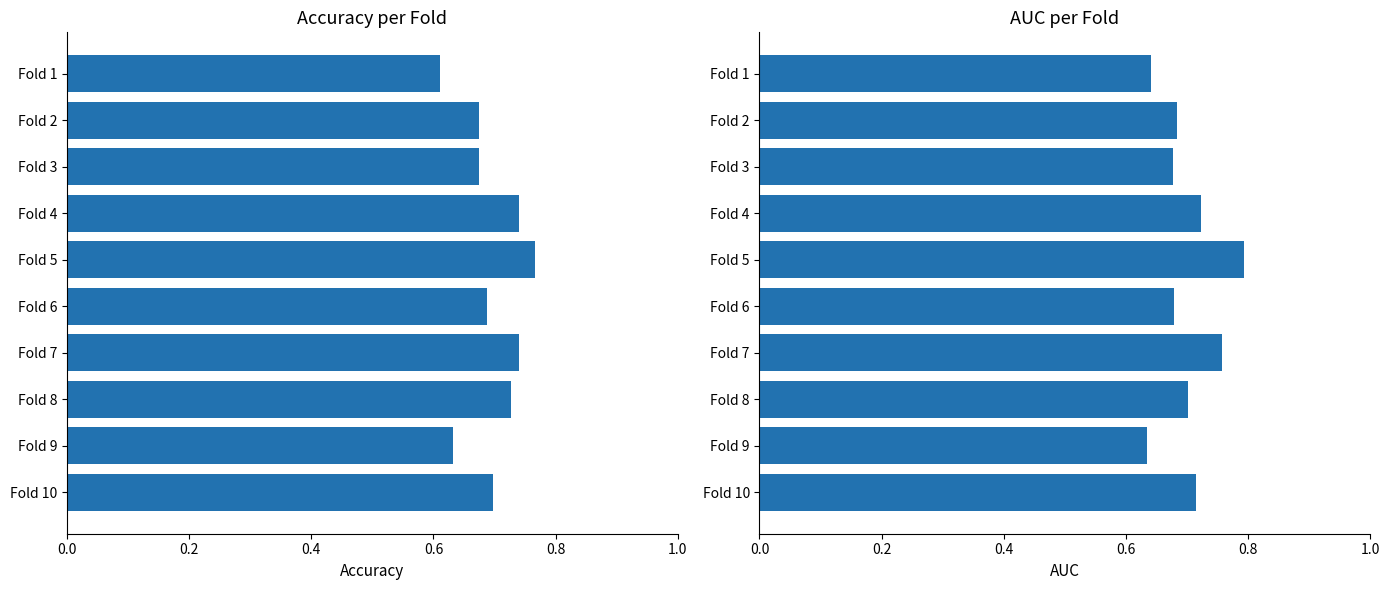

The value of auc at Fold 1 is 0.6. True or false?

True